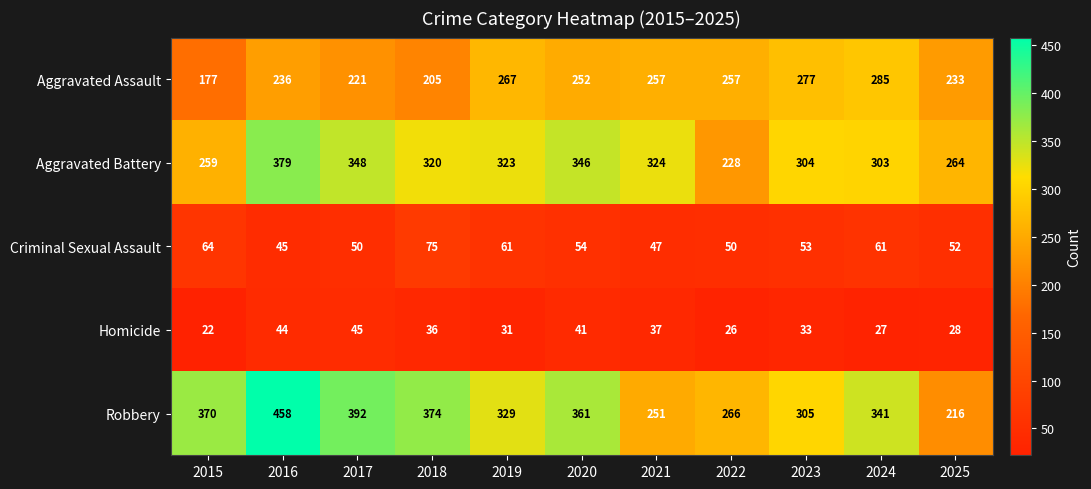

At which label does Aggravated Assault first exceed 252?

2019